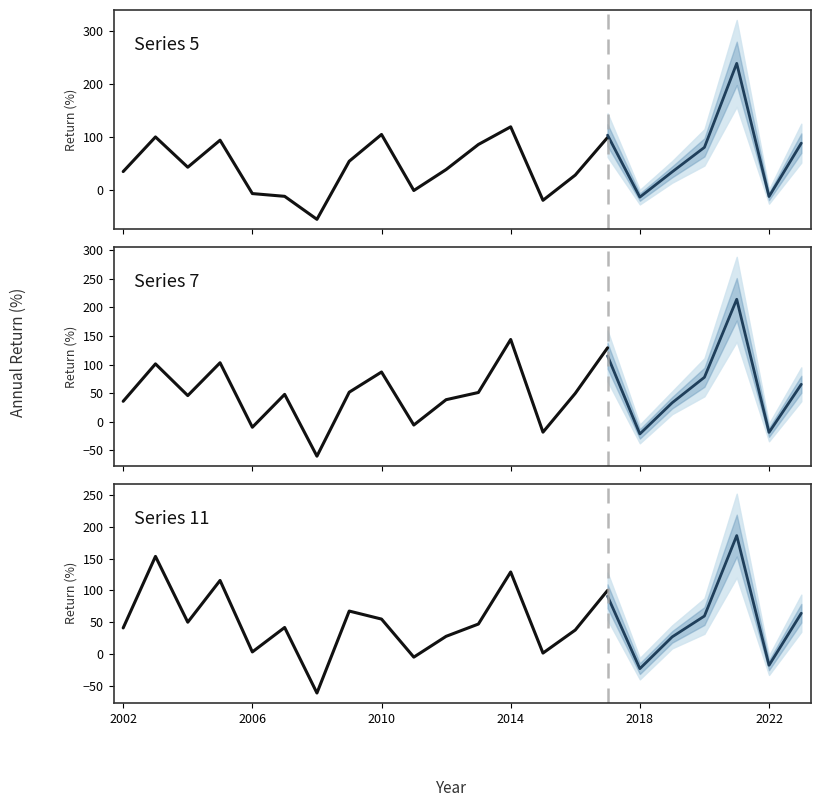

What is the sum of all 6 values?

1210.7